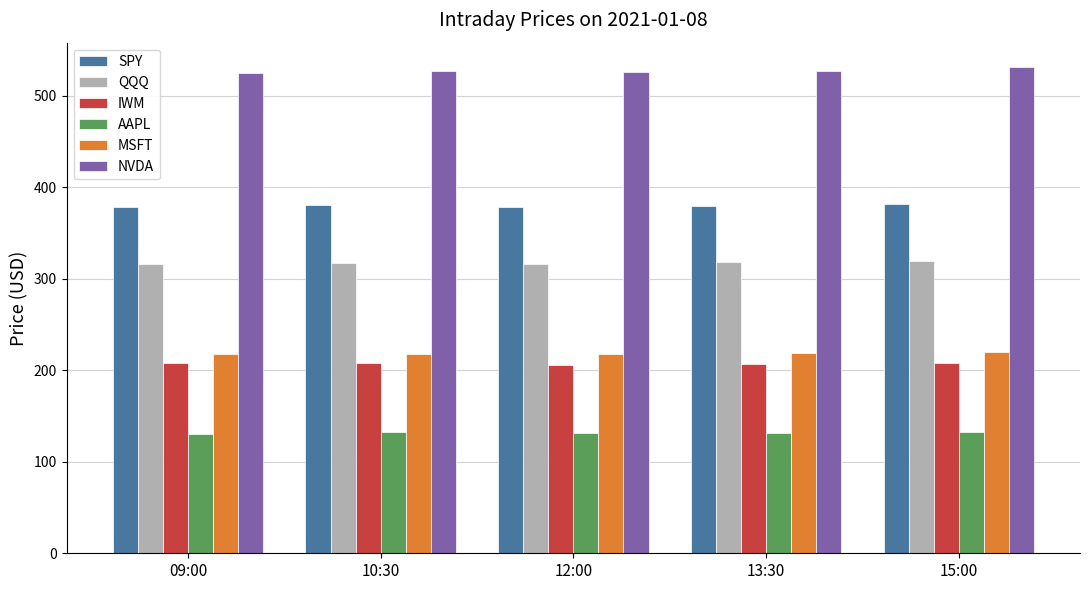

What is the difference between the second highest and second lowest values in the SPY series?

1.4